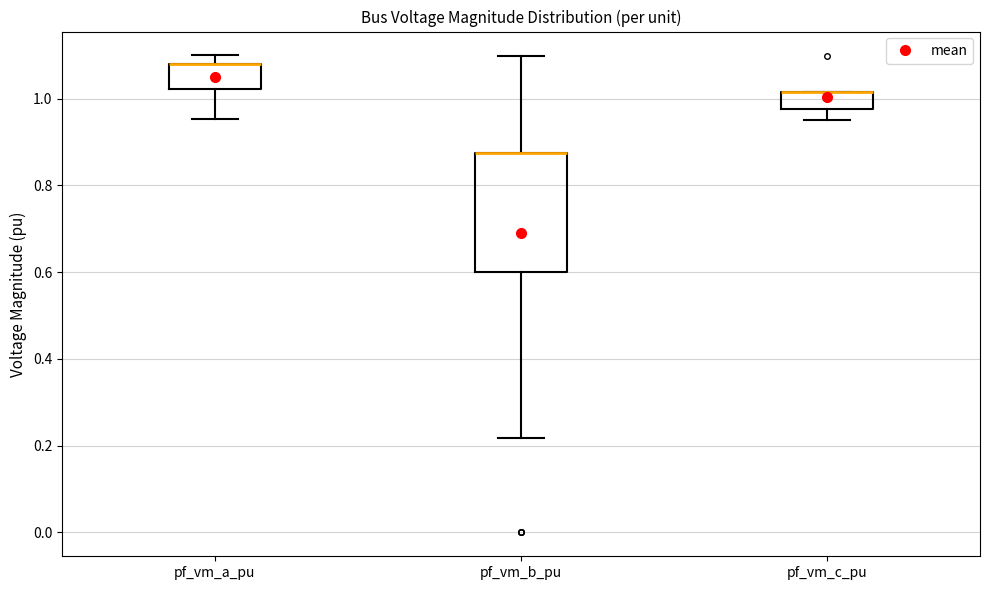

Comparing the boxes themselves (not the whiskers), which one is the tallest?

pf_vm_b_pu